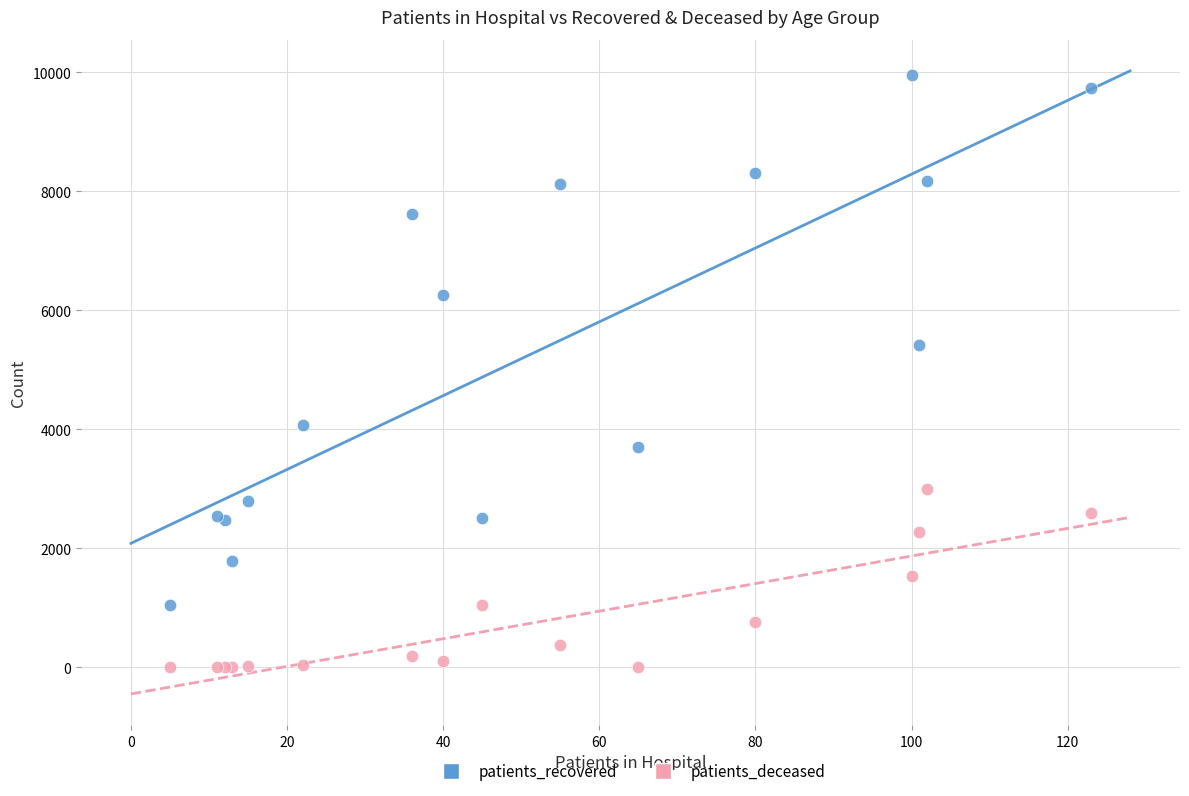

What are all the series names shown in the legend?

patients_recovered, patients_deceased